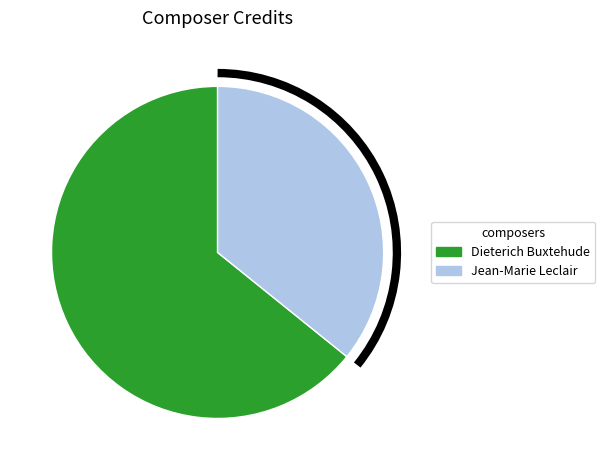

Rank the categories by value from highest to lowest.

Dieterich Buxtehude, Jean-Marie Leclair